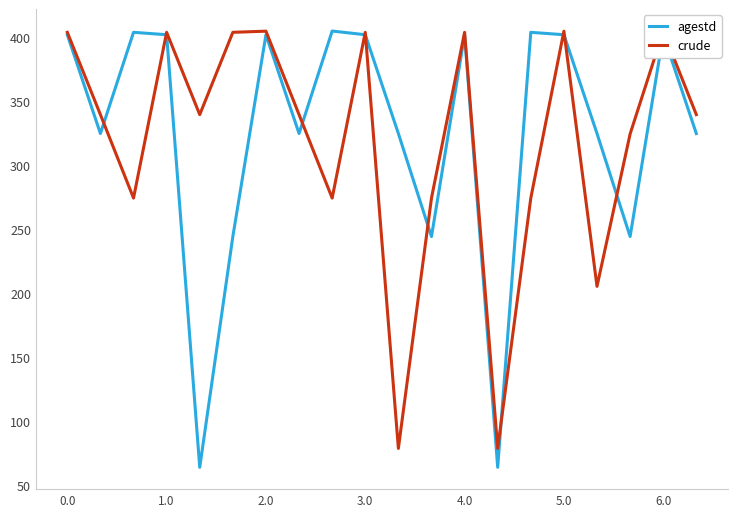

Is this an area chart (filled region under the line)?

No